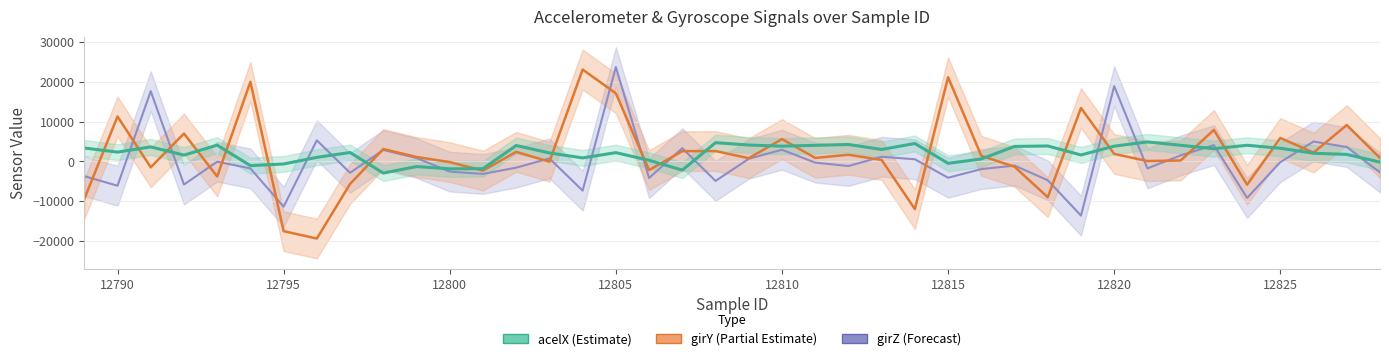

Which has a higher value, 12824 or 12820?

12824